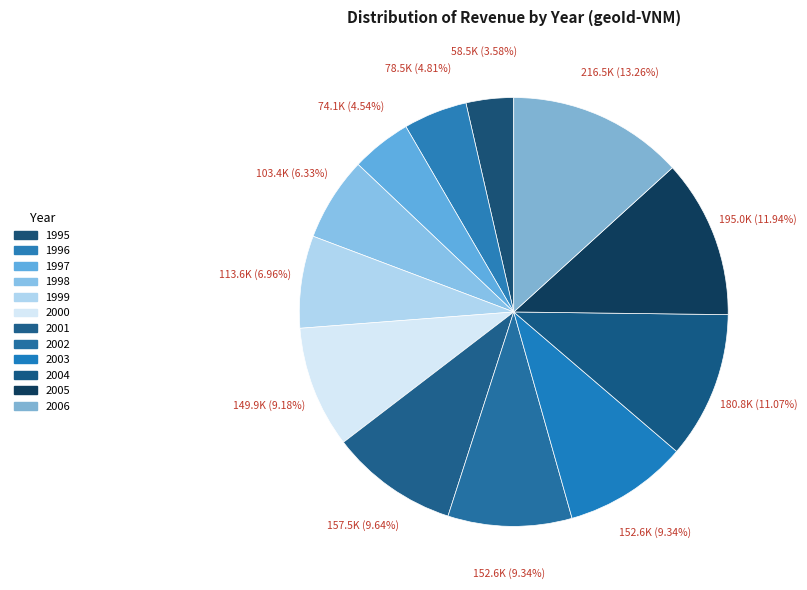

True or false: 1999 accounts for 1% of the total.

False